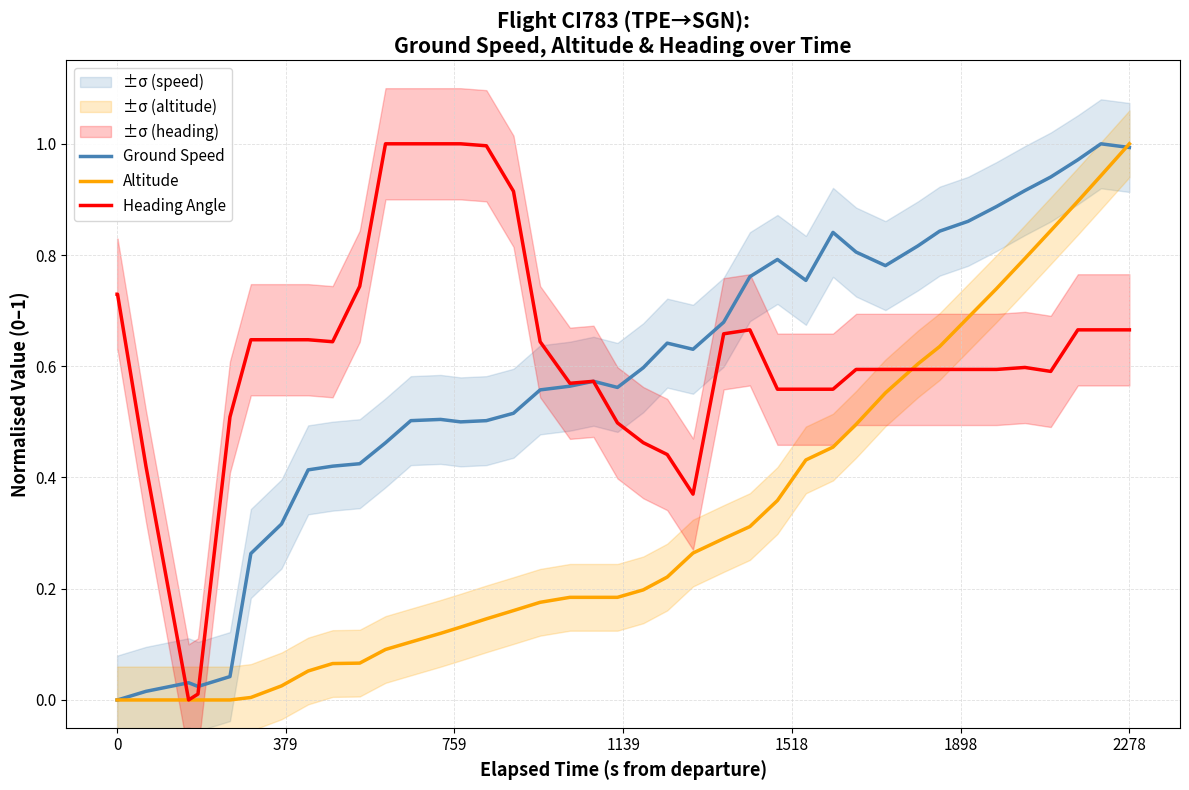

Is it true that Ground Speed equals -0.5 at 0?

False